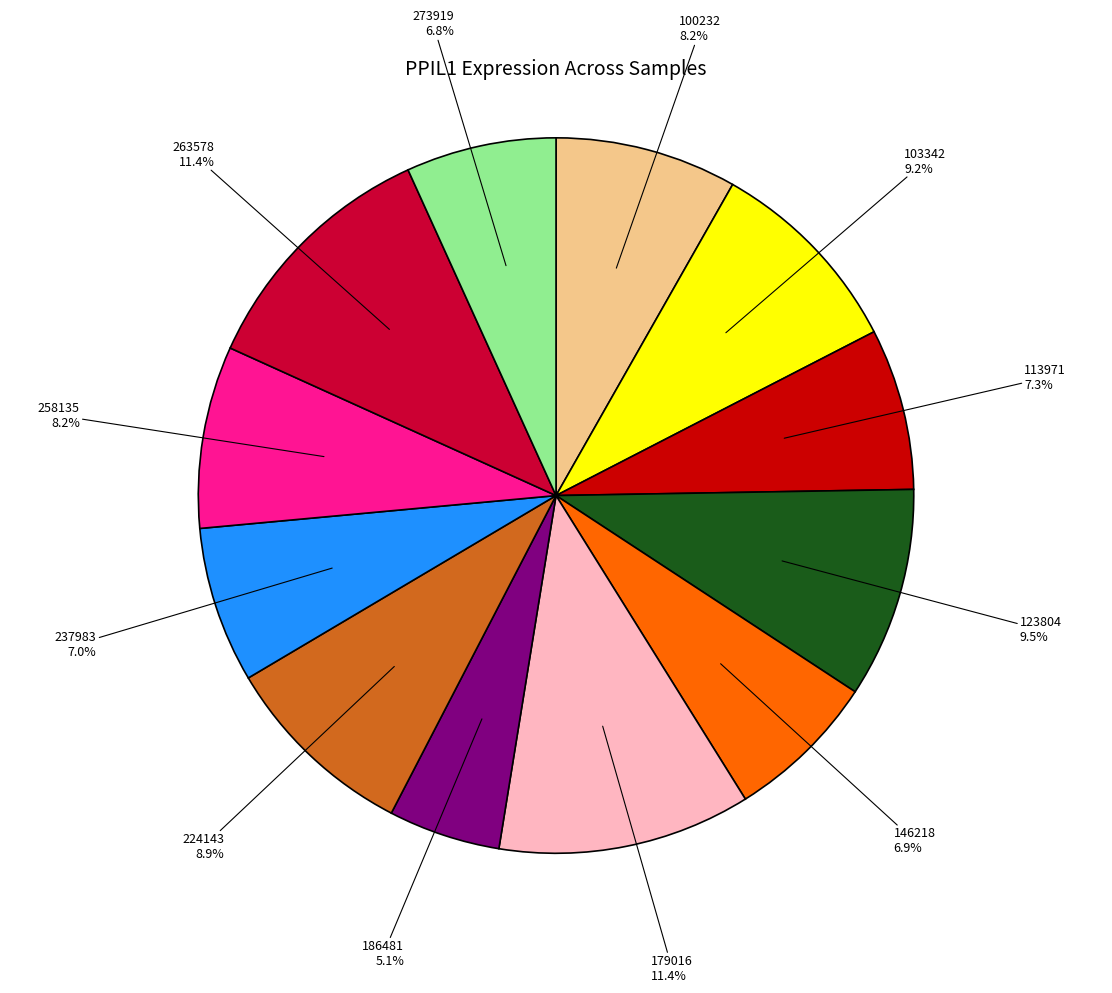

Is there a majority slice in this chart?

No